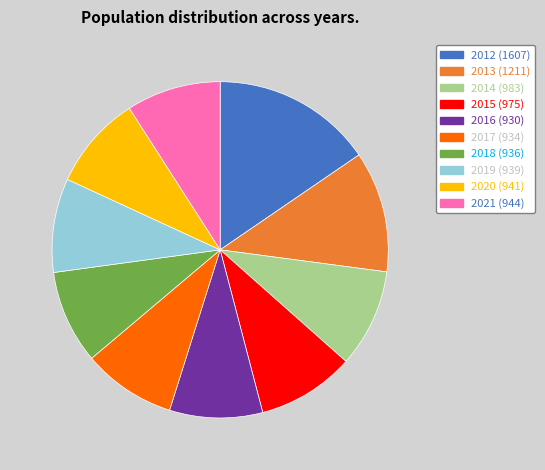

Is 2021 the majority of the pie?

No